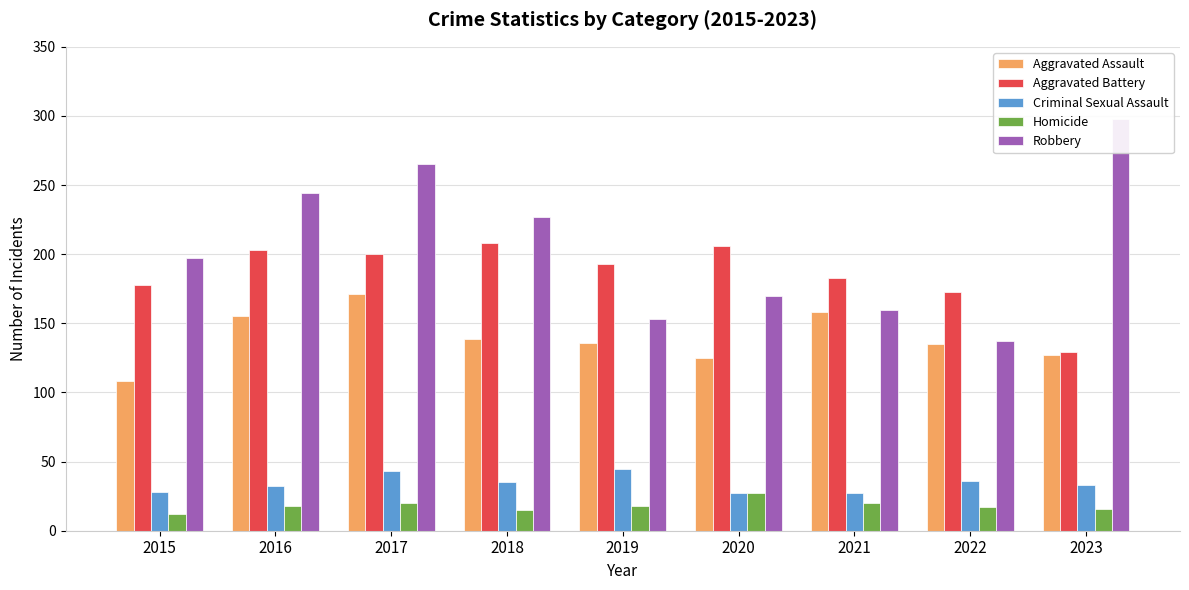

Is it true that Criminal Sexual Assault equals 27 at 2020?

True